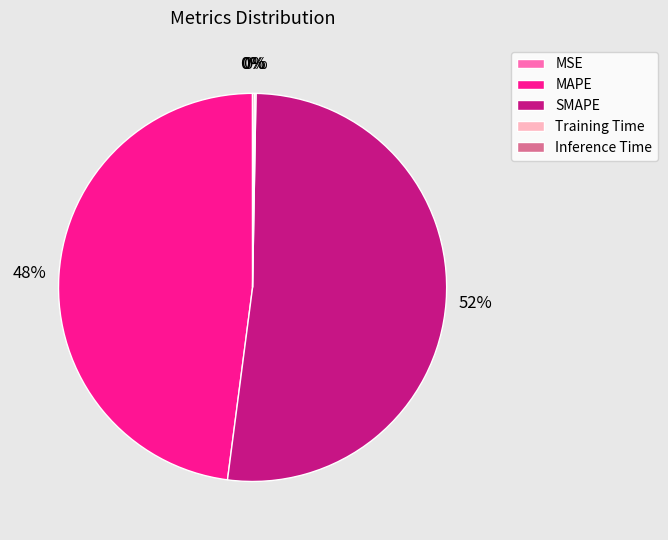

Is SMAPE the majority of the pie?

Yes